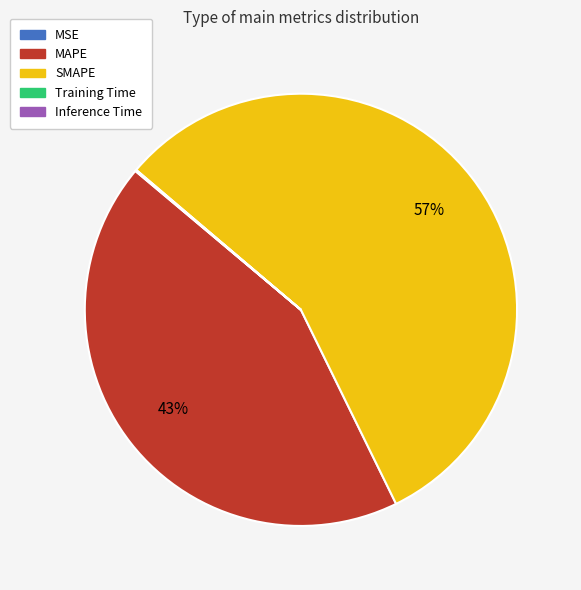

To the nearest percent, what is the difference between the largest and smallest slice percentages?

57%